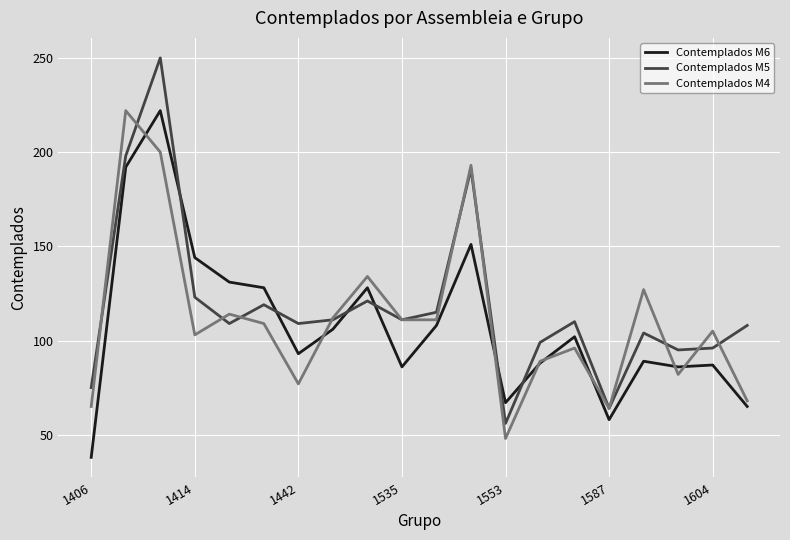

What is the maximum value for Contemplados M6?

222